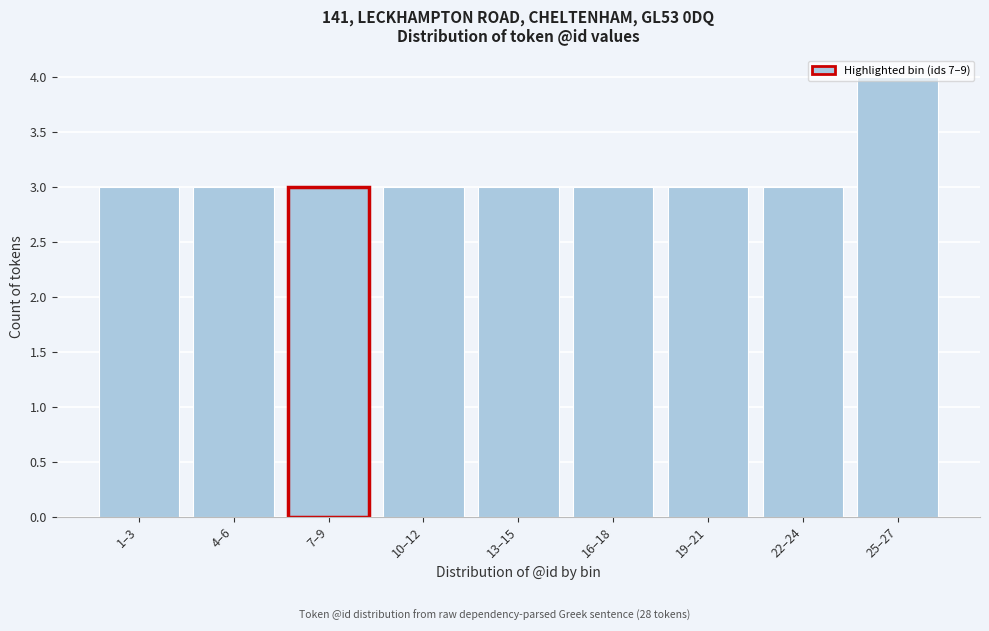

What is the change in value from 7–9 to 25–27?

+1